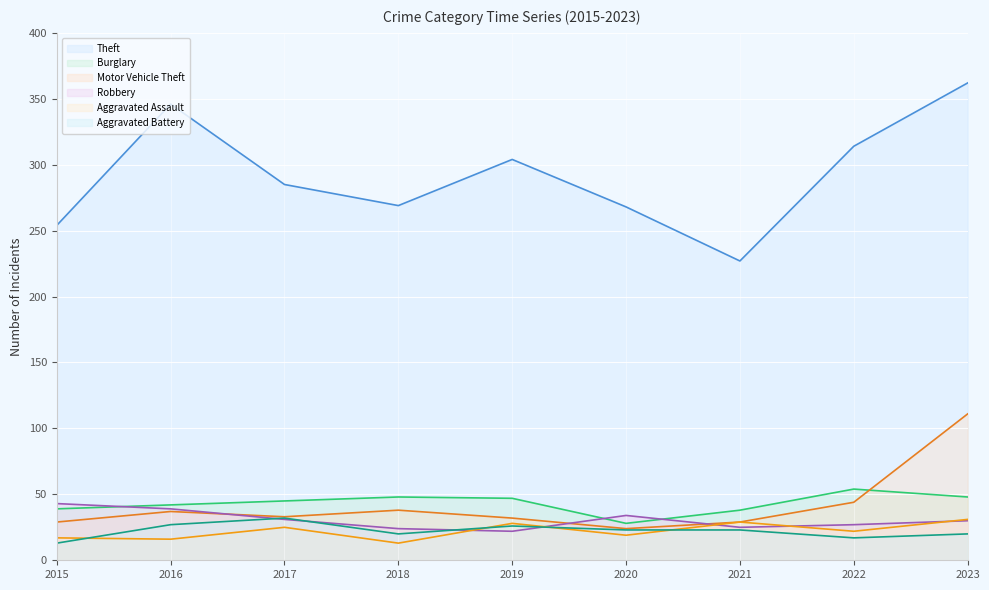

Rank the series at 2016 from lowest to highest value.

Aggravated Assault, Aggravated Battery, Motor Vehicle Theft, Robbery, Burglary, Theft